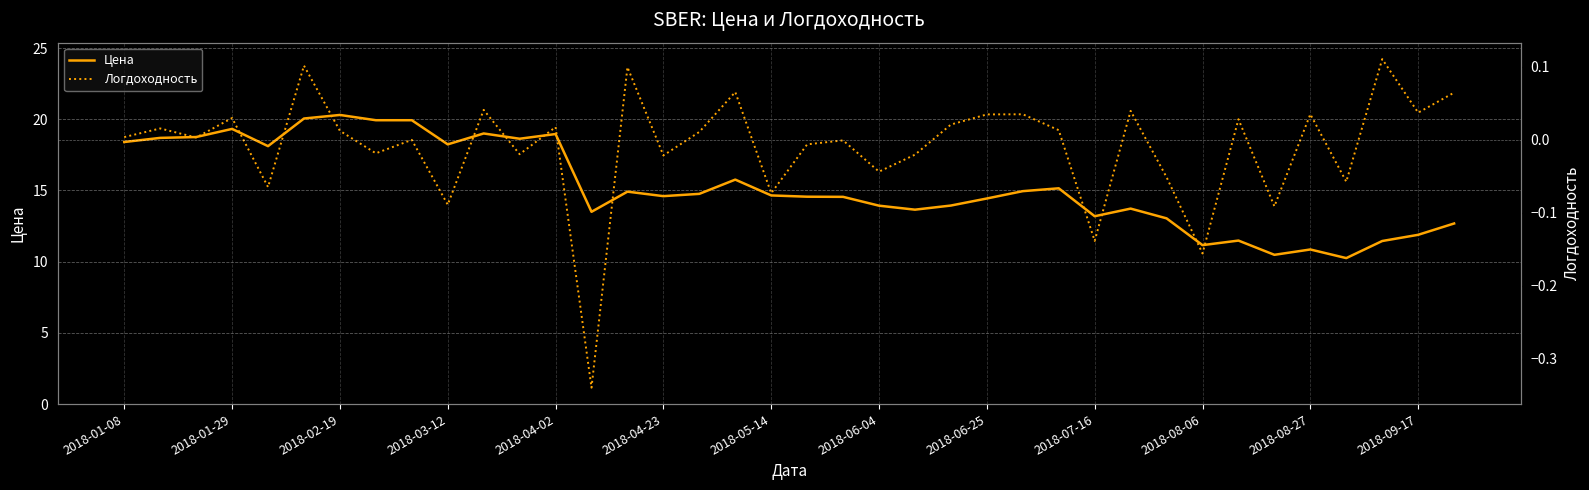

What are all the series names shown in the legend?

Цена, Логдоходность